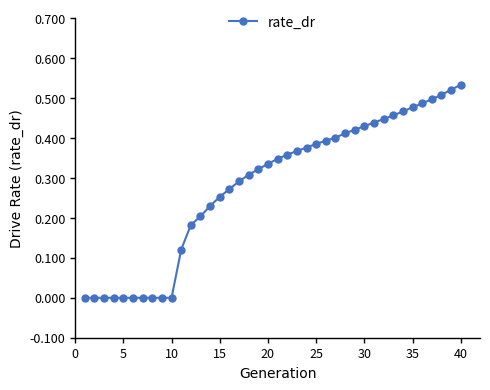

How many categories are shown in the chart?

40